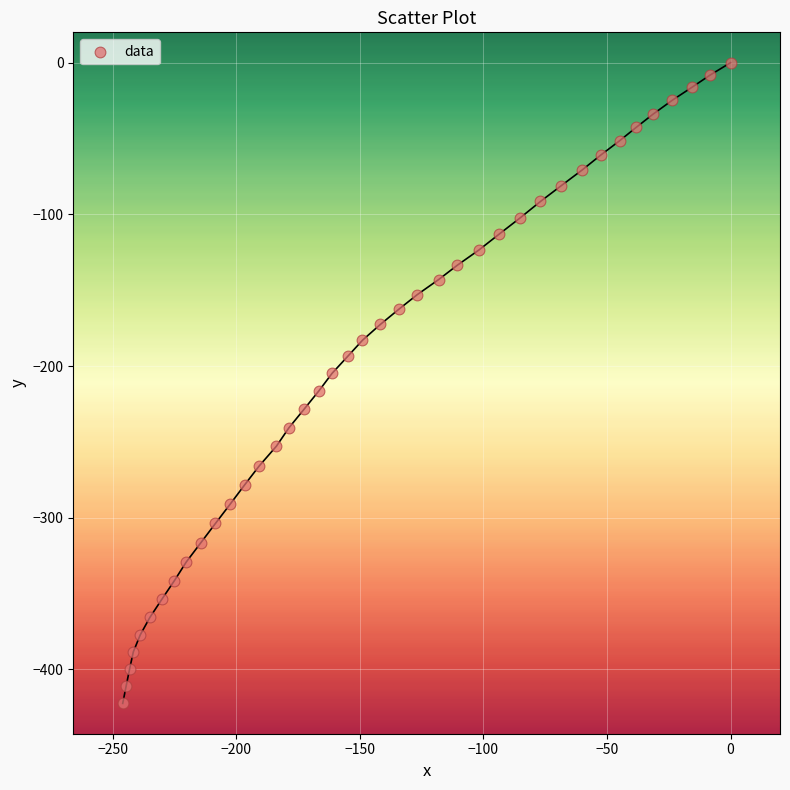

What is the range of X values (max minus min)?

245.9